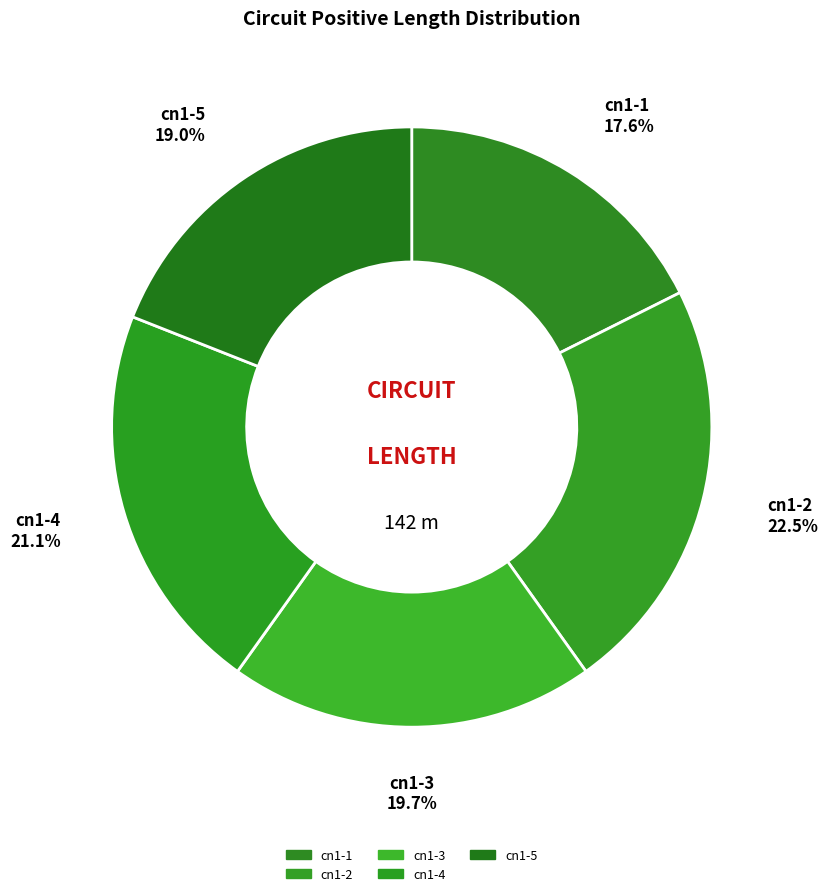

To the nearest percent, what is the difference between the largest and smallest slice percentages?

5%